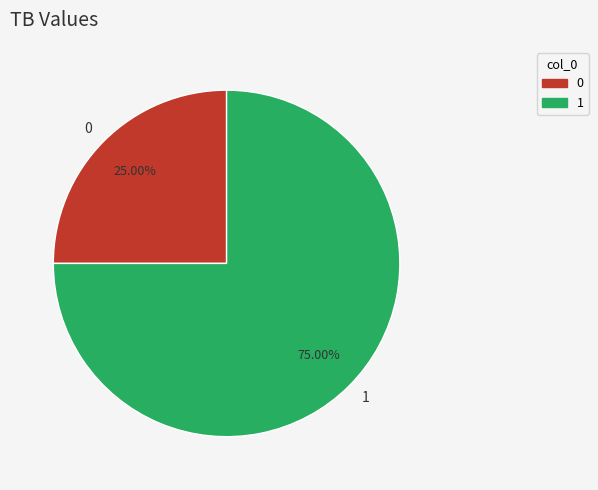

Is it true that 0 is 25% of the pie?

True